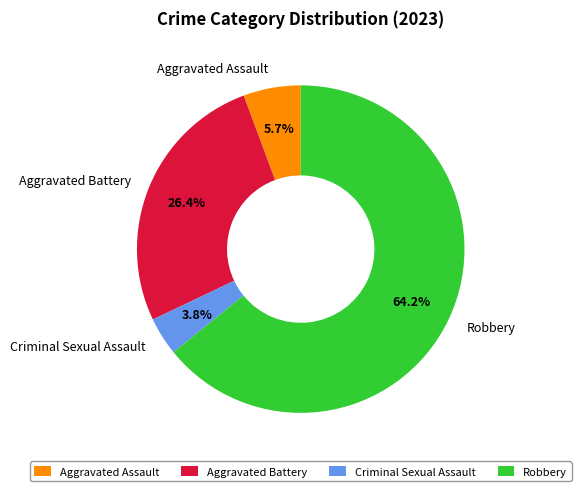

Count the number of slices in the pie.

4